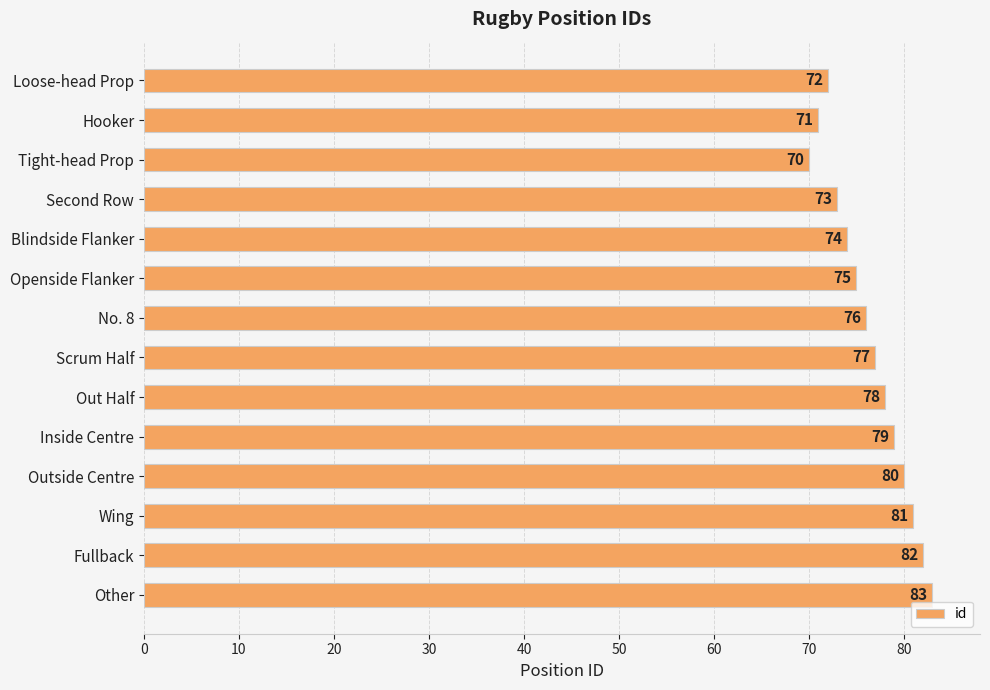

What is the value of the 9th bar from the top?

78